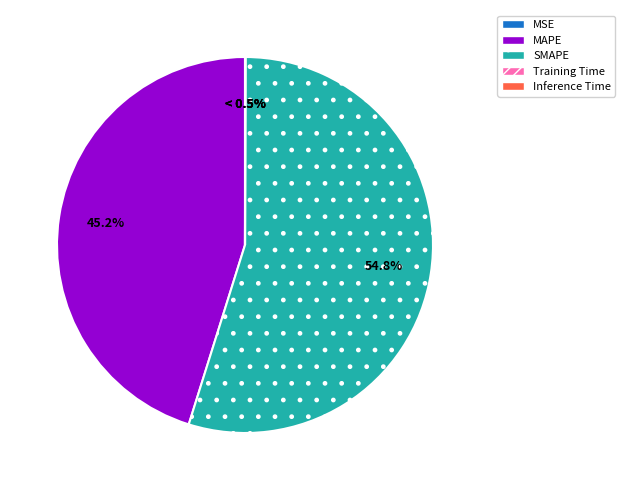

What is the total percentage of MSE and SMAPE?

54.8%